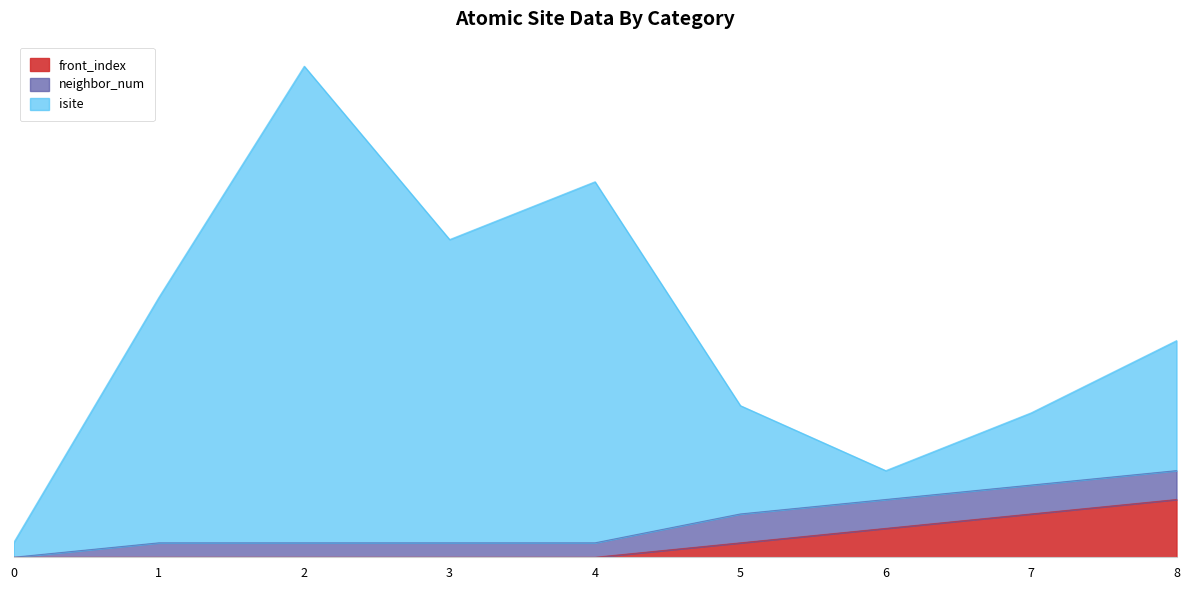

What is the highest value of the front_index series?

4.0